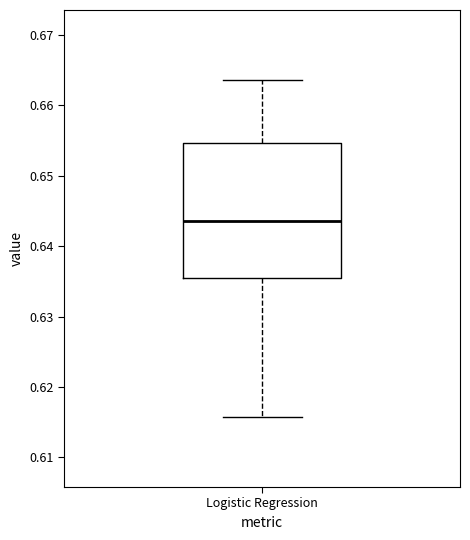

Transcribe this box plot: give where the median line is, the range the box spans, and where the two whiskers end, as read against the y-axis. The values are not printed on the chart, so give them approximately, as read against the axis.

median 0.644, box 0.635 to 0.655, whiskers 0.616 to 0.664